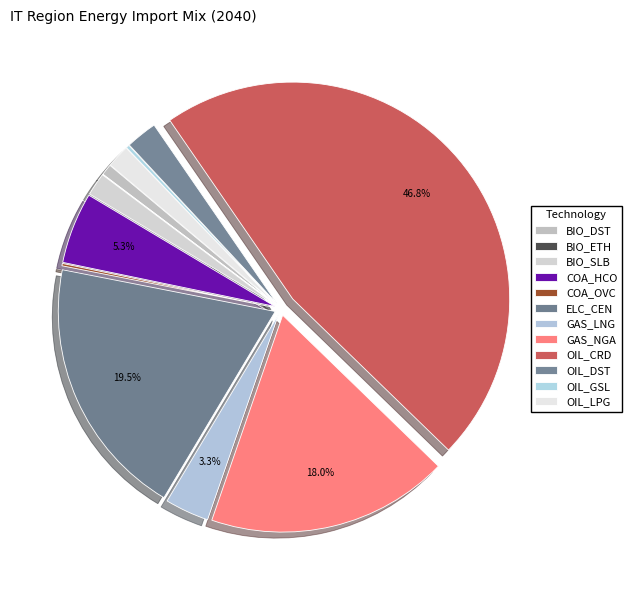

How many segments does this pie chart have?

12